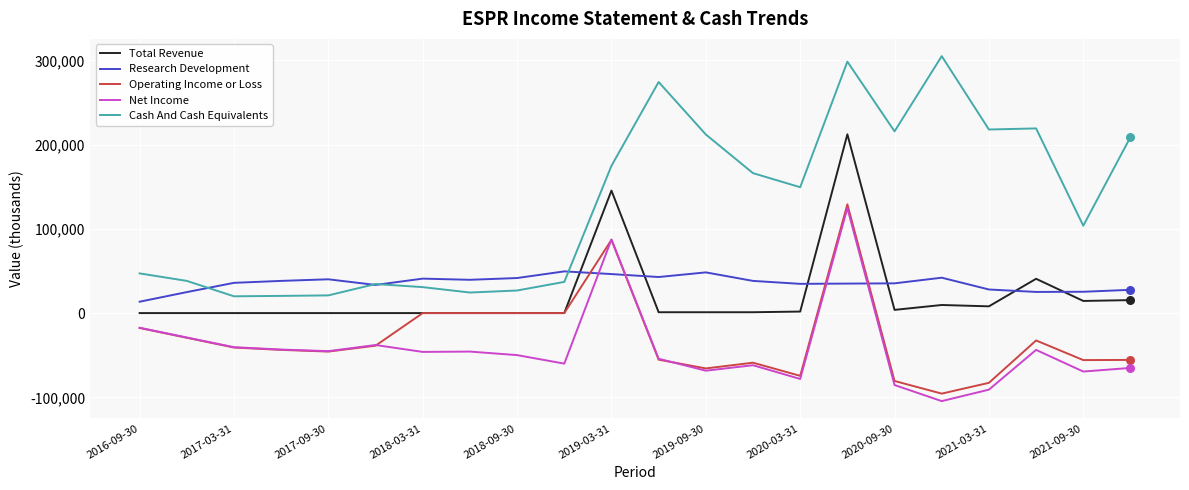

True or false: Total Revenue and Cash And Cash Equivalents cross at least once.

False